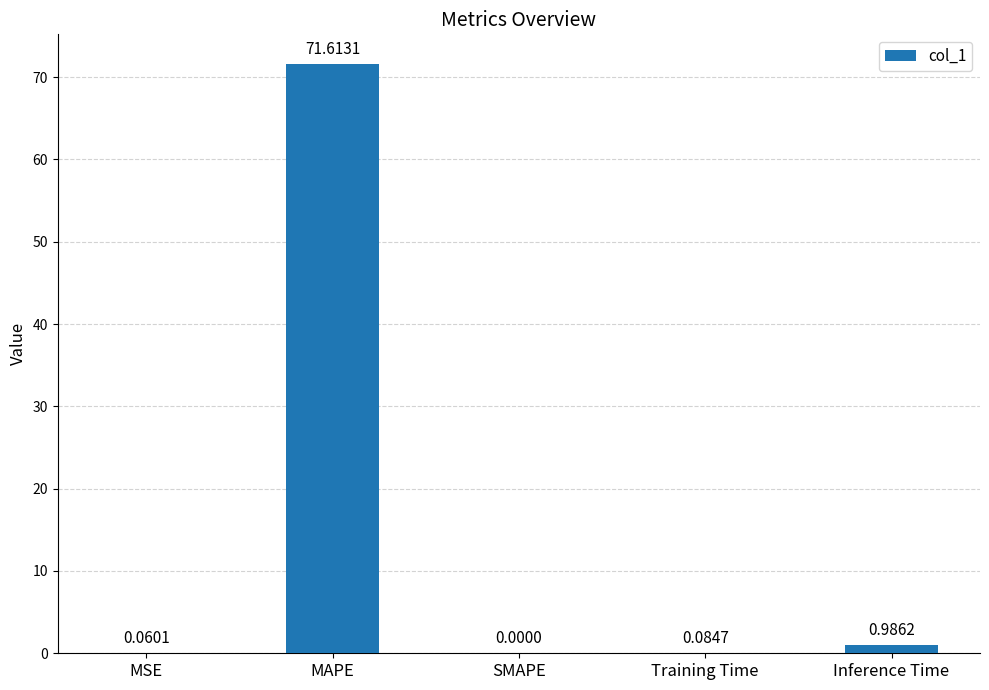

Between Training Time and Inference Time, which is larger?

Inference Time